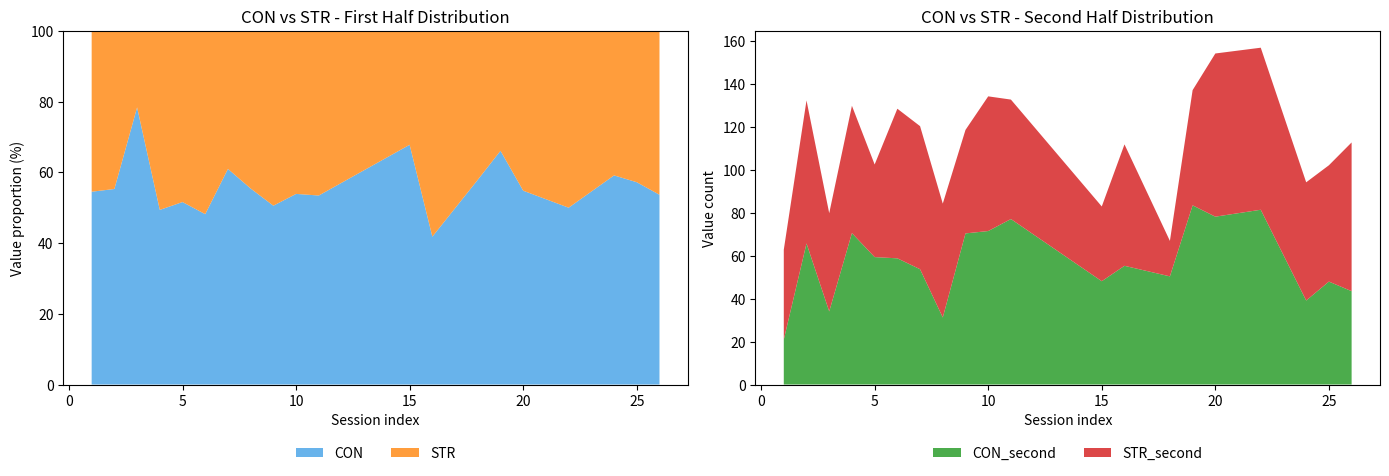

Reading left to right, list all the values displayed in this chart.

CON_first: 1=91.3	2=80.8	3=51.4	4=74.8	5=73.1	6=69.5	7=85.6	8=87.9	9=73.1	10=86.3	11=80.7	15=88.3	16=60.8	18=90.0	19=81.7	20=56.6	22=66.7	24=66.3	25=79.3	26=50.0
STR_first: 1=76.1	2=65.3	3=14.2	4=76.7	5=68.6	6=74.8	7=54.8	8=70.7	9=71.5	10=73.8	11=70.3	15=41.9	16=84.6	18=65.5	19=41.9	20=46.7	22=66.7	24=45.8	25=59.4	26=43.2
CON_second: 1=21.0	2=65.8	3=34.1	4=70.6	5=59.4	6=58.8	7=53.8	8=31.3	9=70.5	10=71.6	11=77.2	15=48.2	16=55.4	18=50.4	19=83.6	20=78.3	22=81.5	24=39.2	25=48.0	26=43.5
STR_second: 1=41.9	2=66.7	3=45.8	4=59.4	5=43.2	6=69.8	7=66.7	8=53.1	9=48.3	10=62.8	11=55.7	15=34.9	16=56.6	18=16.5	19=53.7	20=76.1	22=75.6	24=55.1	25=54.2	26=69.4